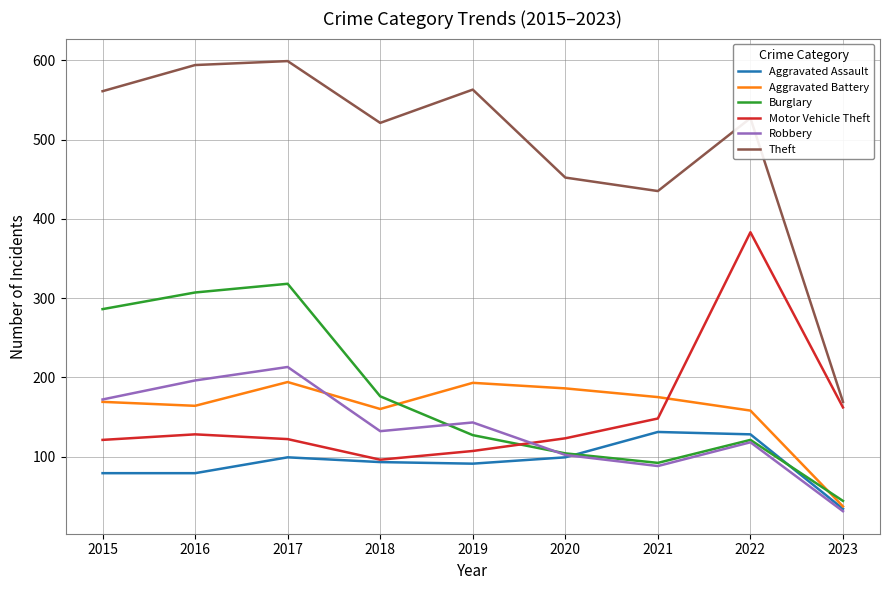

Which series has the largest total across all categories?

Theft